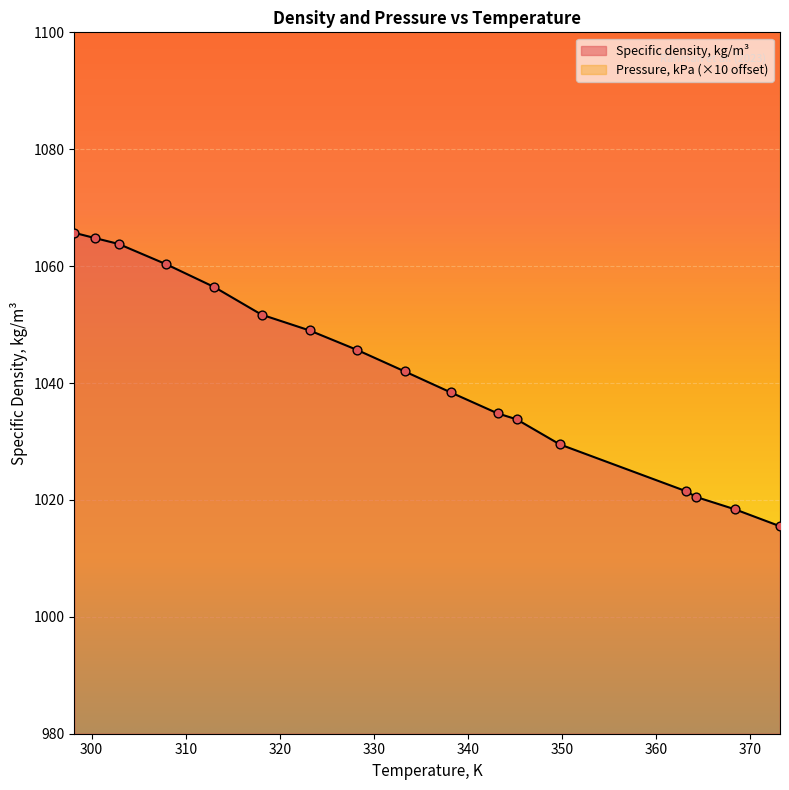

Approximately how many times larger is the value at 328.15 compared to 313.05?

1.0